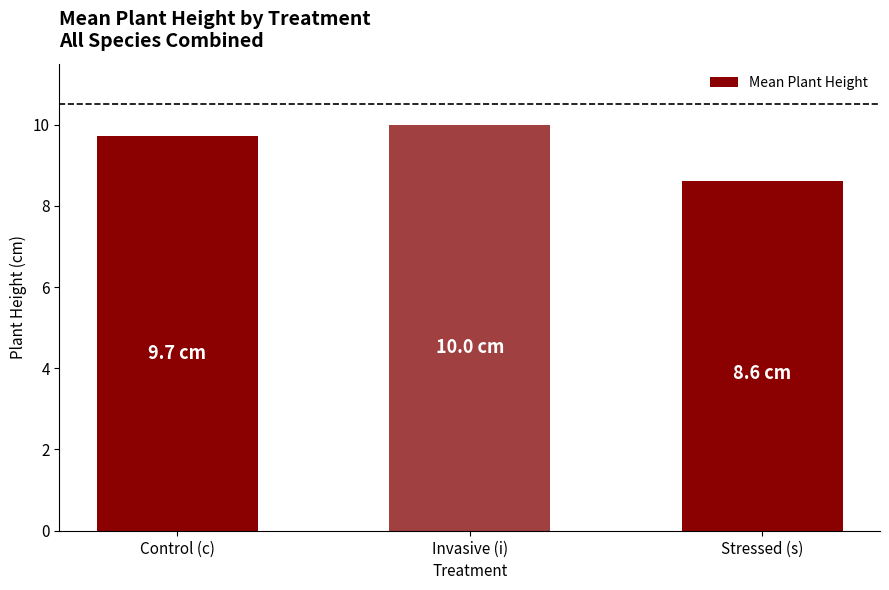

True or false: the data shows 5.3 at Stressed (s).

False